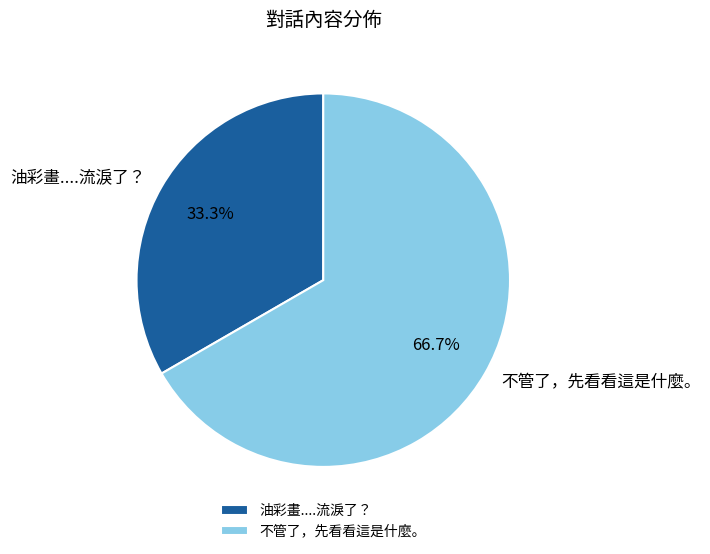

Does 不管了，先看看這是什麼。 account for over 50% of the chart?

Yes